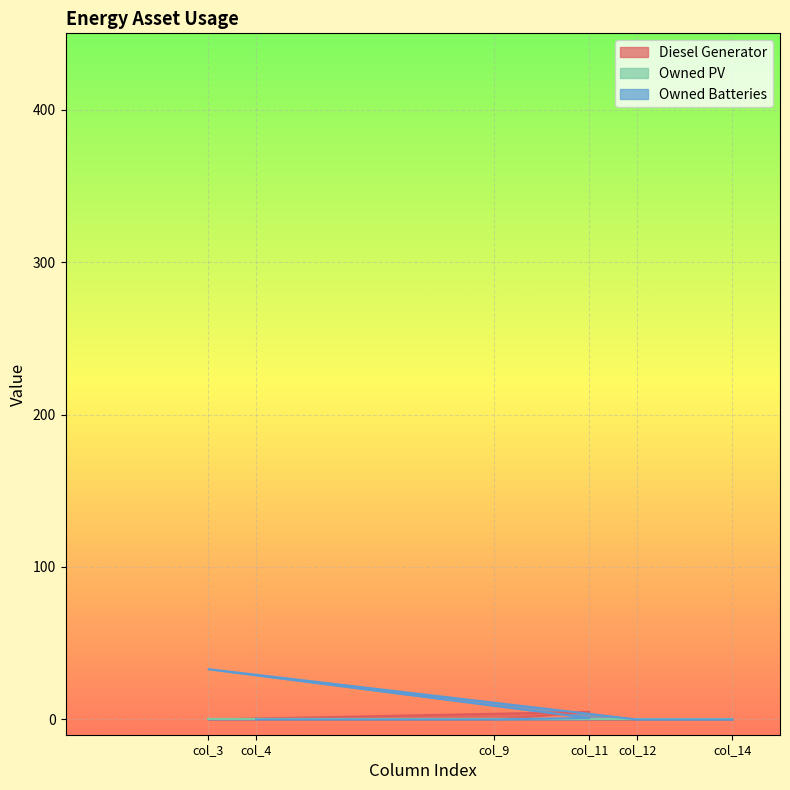

How many distinct data groups are displayed?

3